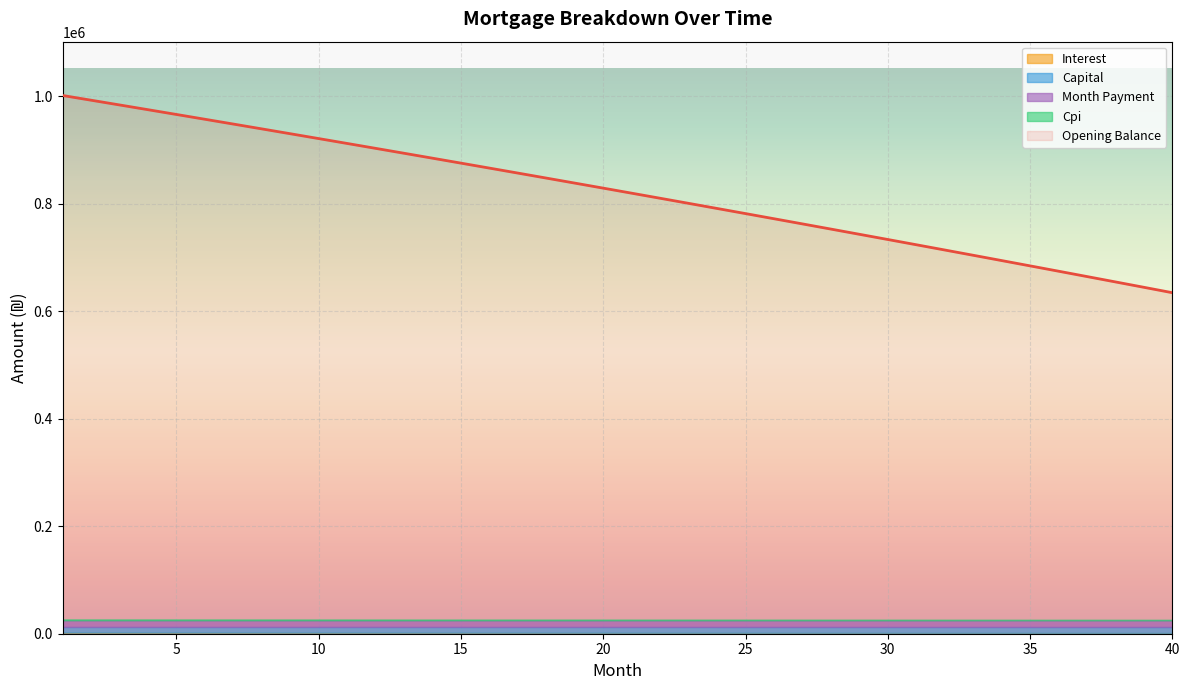

At which category is the sum across all series the highest?

1